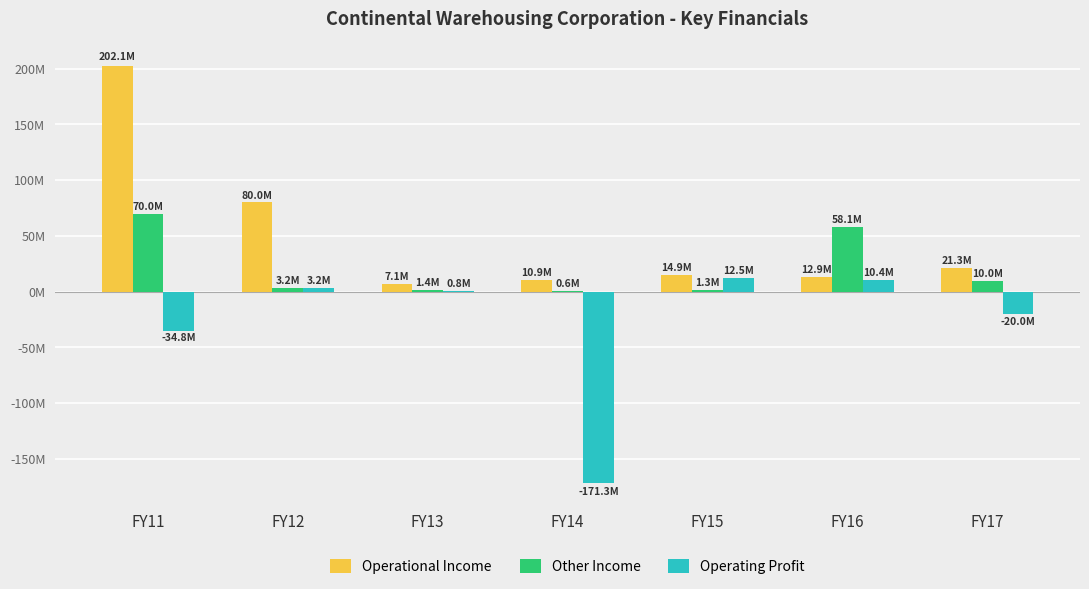

Which category has the highest value in the Operational Income series?

FY11